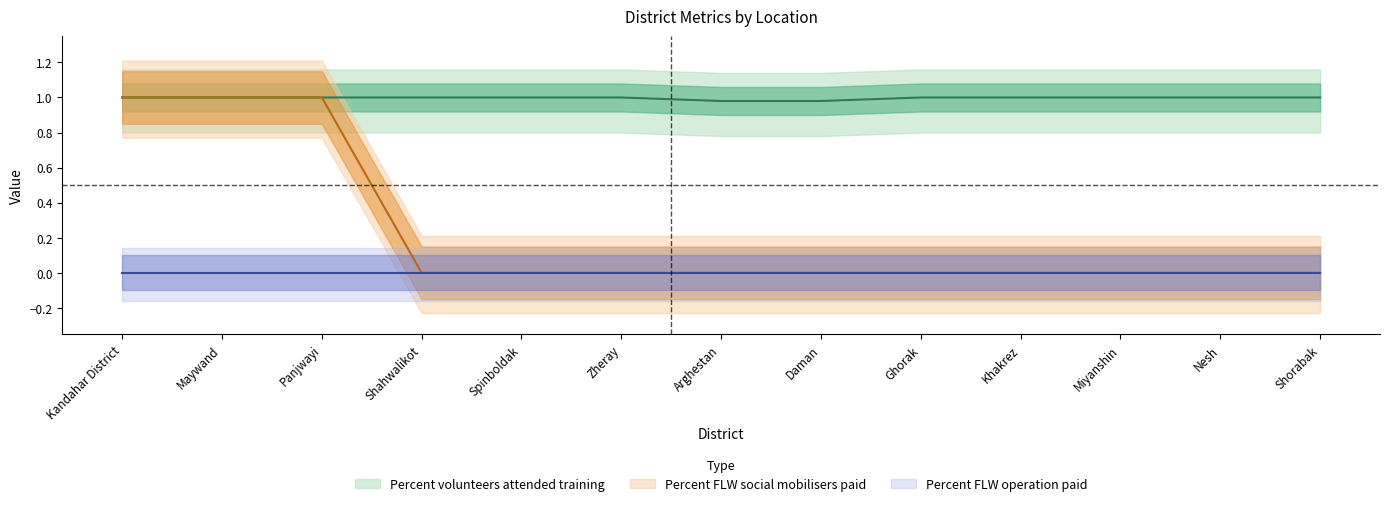

True or false: Percent volunteers attended training and Percent FLW social mobilisers paid intersect in this chart.

False